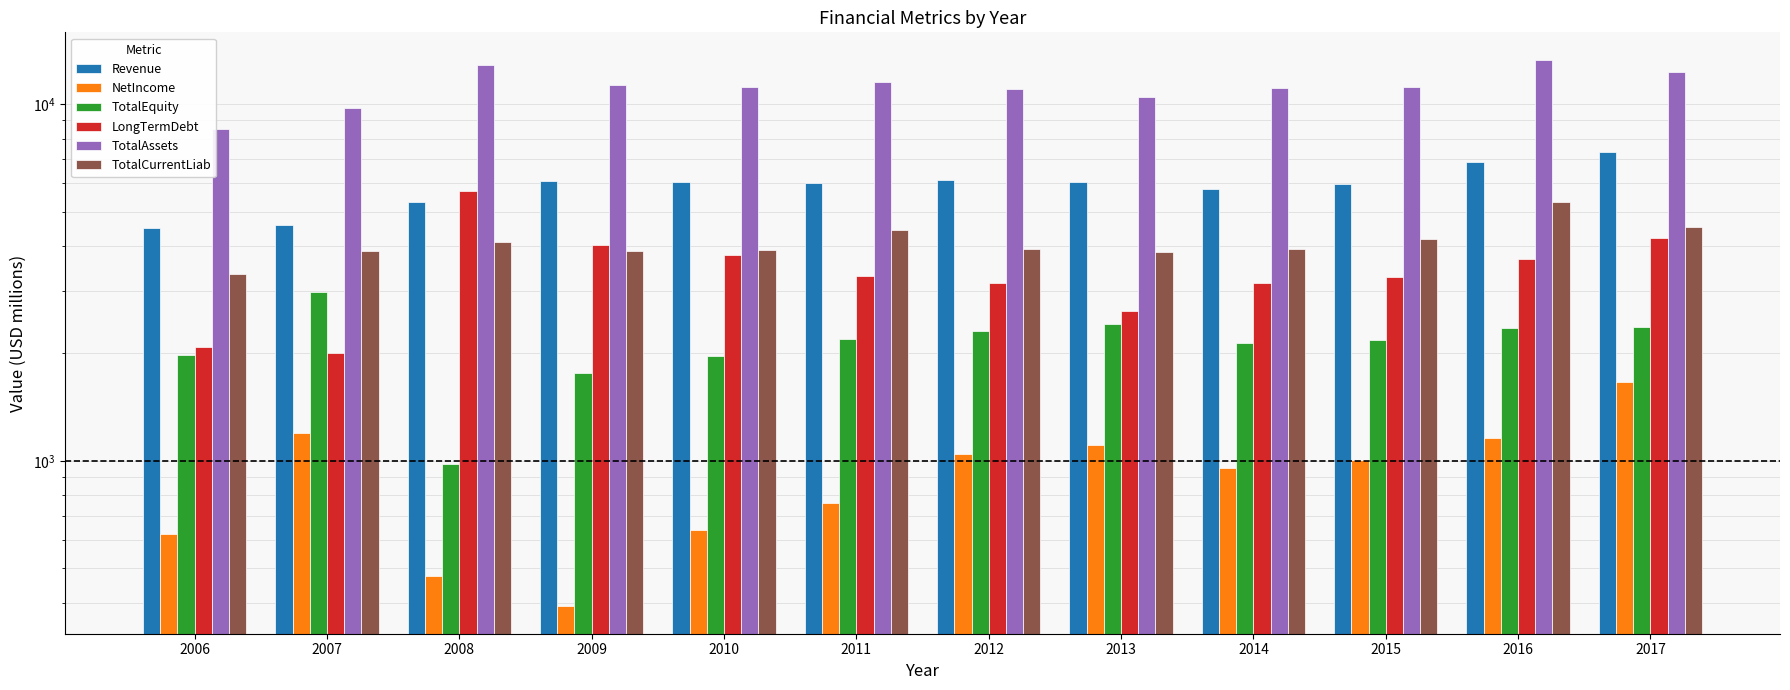

Reading right to left, list all the values displayed in this chart.

Revenue: 7355	6895	5971	5773	6035	6116	6002	6055	6071	5334	4584	4509
NetIncome: 1659	1161	1008	955	1110	1044	760	642	391	476	1200	623
TotalEquity: 2374	2358	2178	2137	2423	2314	2197	1970	1759	981	2976	1979
LongTermDebt: 4208	3684	3278	3149	2633	3162	3300	3786	4028	5694	2002	2085
TotalAssets: 12283	13323	11185	11087	10495	11014	11503	11158	11334	12866	9778	8532
TotalCurrentLiab: 4526	5304	4176	3936	3852	3918	4424	3897	3864	4108	3867	3334